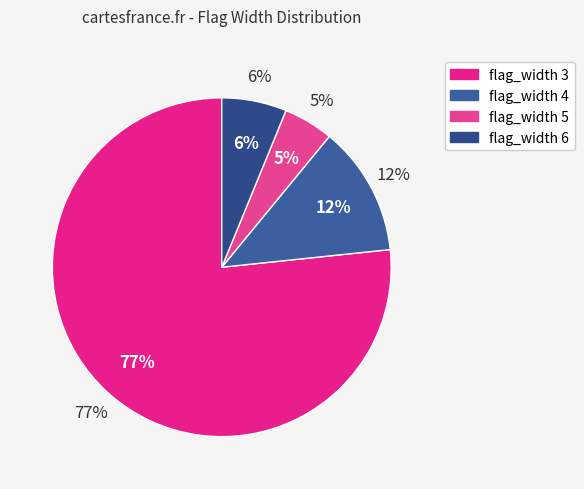

The flag_width_6 slice represents 6% of the pie. True or false?

True